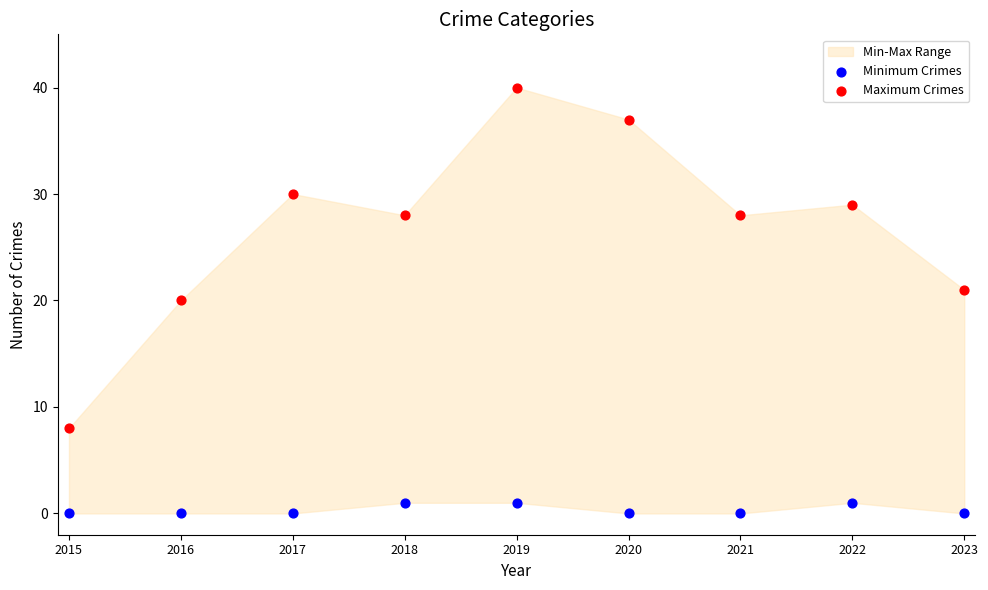

Which series reaches the maximum Y coordinate?

Maximum Crimes